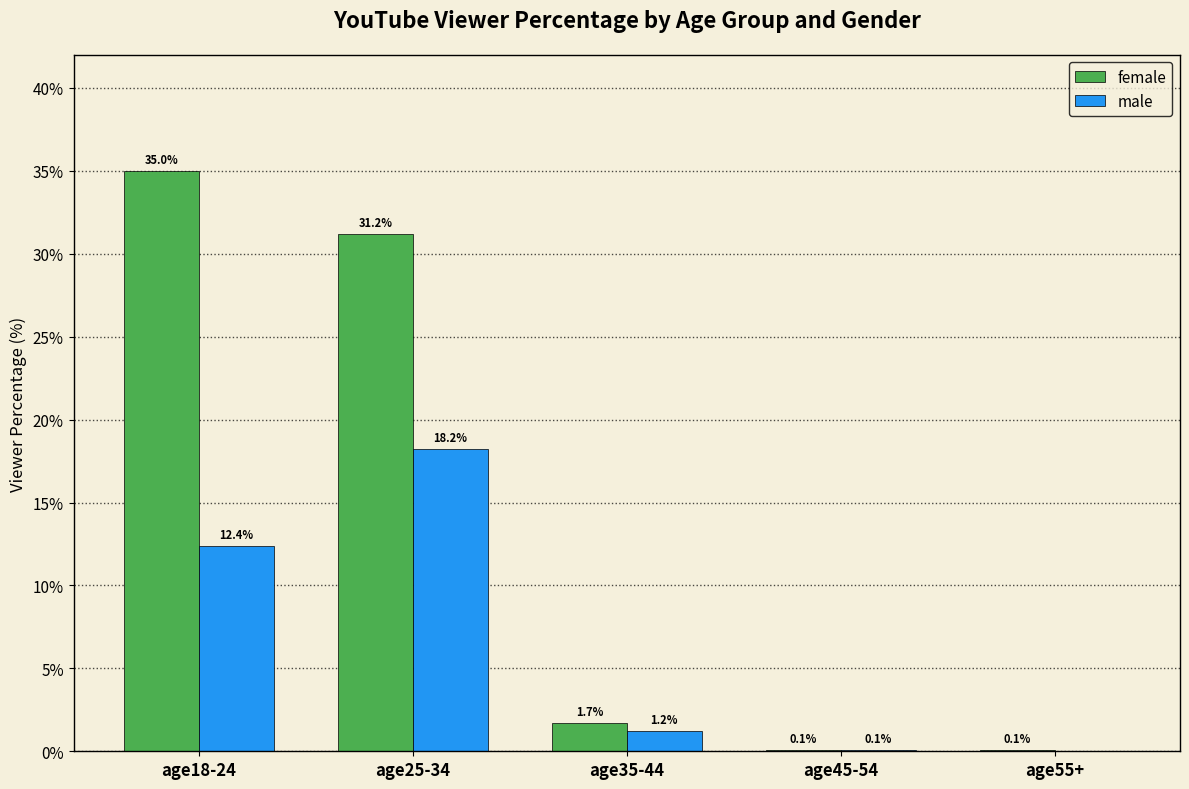

What is the spread (max minus min) of values at age35-44?

0.5